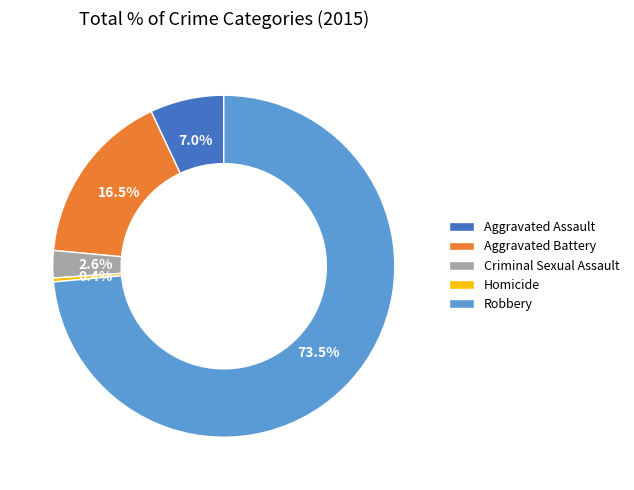

To the nearest percent, what is the difference between the Criminal Sexual Assault and Aggravated Battery slice percentages?

14%